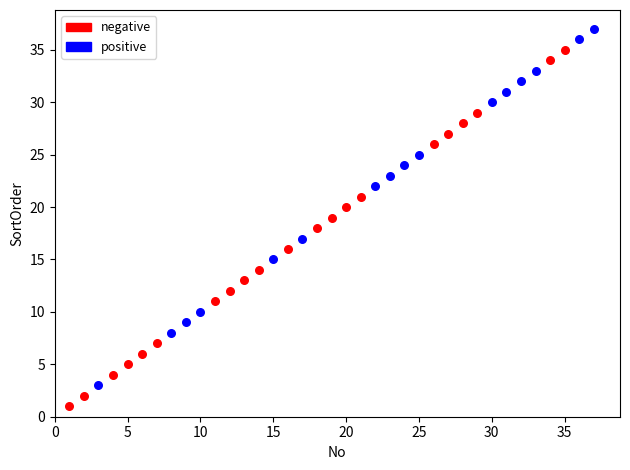

Which series reaches the maximum Y coordinate?

positive